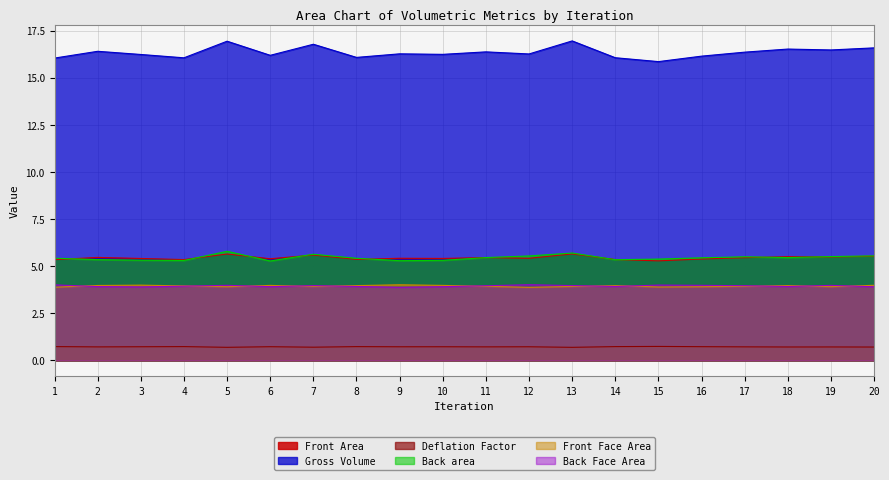

Reading right to left, list all the values displayed in this chart.

Front Area: 20=5.5	19=5.5	18=5.5	17=5.5	16=5.4	15=5.3	14=5.4	13=5.7	12=5.4	11=5.5	10=5.4	9=5.4	8=5.4	7=5.6	6=5.4	5=5.6	4=5.4	3=5.4	2=5.5	1=5.3
Gross Volume: 20=16.6	19=16.5	18=16.5	17=16.4	16=16.2	15=15.9	14=16.1	13=17.0	12=16.3	11=16.4	10=16.2	9=16.3	8=16.1	7=16.8	6=16.2	5=16.9	4=16.1	3=16.2	2=16.4	1=16.0
Deflation Factor: 20=0.7	19=0.7	18=0.7	17=0.7	16=0.7	15=0.7	14=0.7	13=0.7	12=0.7	11=0.7	10=0.7	9=0.7	8=0.7	7=0.7	6=0.7	5=0.7	4=0.7	3=0.7	2=0.7	1=0.7
Back area: 20=5.6	19=5.5	18=5.5	17=5.5	16=5.4	15=5.4	14=5.3	13=5.7	12=5.5	11=5.5	10=5.3	9=5.3	8=5.4	7=5.6	6=5.3	5=5.8	4=5.3	3=5.3	2=5.4	1=5.4
Front Face Area: 20=4.0	19=3.9	18=4.0	17=3.9	16=3.9	15=3.9	14=4.0	13=3.9	12=3.9	11=3.9	10=4.0	9=4.0	8=4.0	7=3.9	6=4.0	5=3.9	4=4.0	3=4.0	2=4.0	1=3.9
Back Face Area: 20=3.9	19=4.0	18=3.9	17=4.0	16=4.0	15=4.0	14=3.9	13=4.0	12=4.0	11=4.0	10=3.9	9=3.9	8=3.9	7=4.0	6=3.9	5=4.0	4=3.9	3=3.9	2=3.9	1=4.0